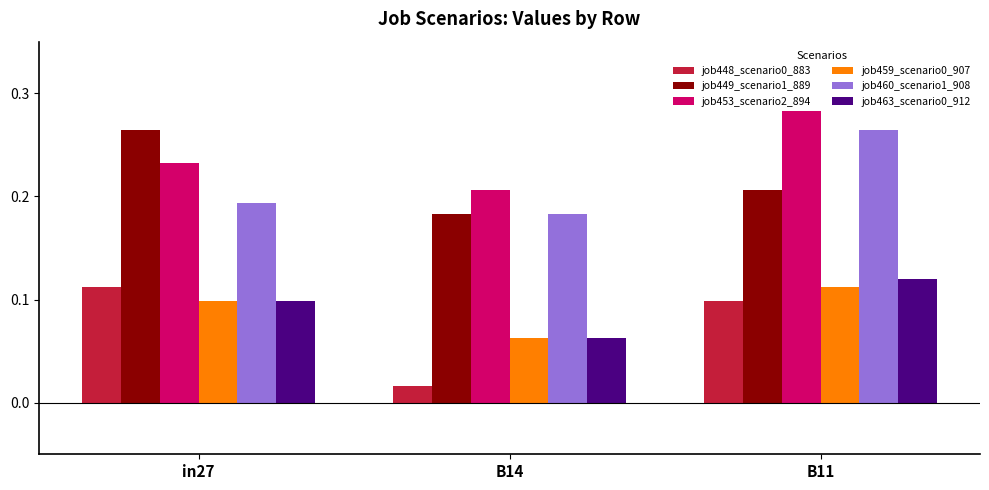

True or false: job448_scenario0_883 has a value of 0.1 at B11.

True